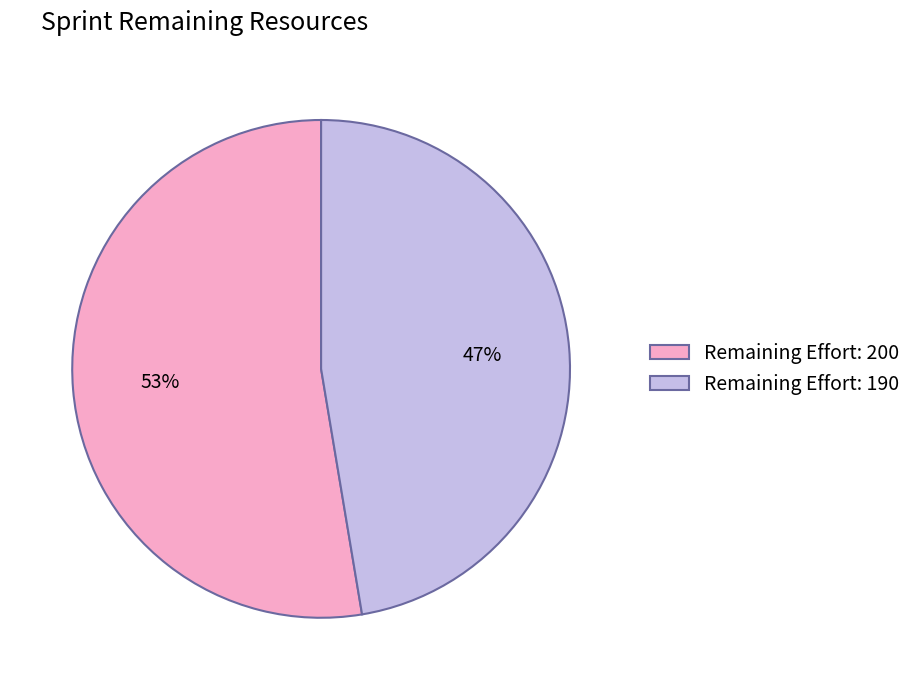

To the nearest percent, what is the average slice percentage?

50%